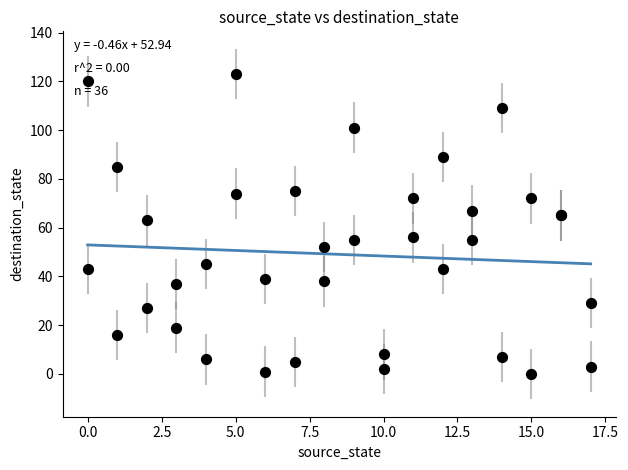

What Y value in the scatter plot is closest to 61?

63